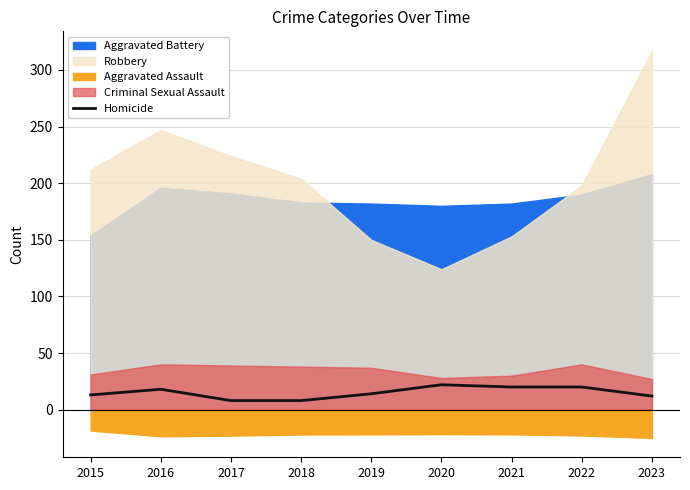

Is it true that Homicide equals 12 at 2023?

True